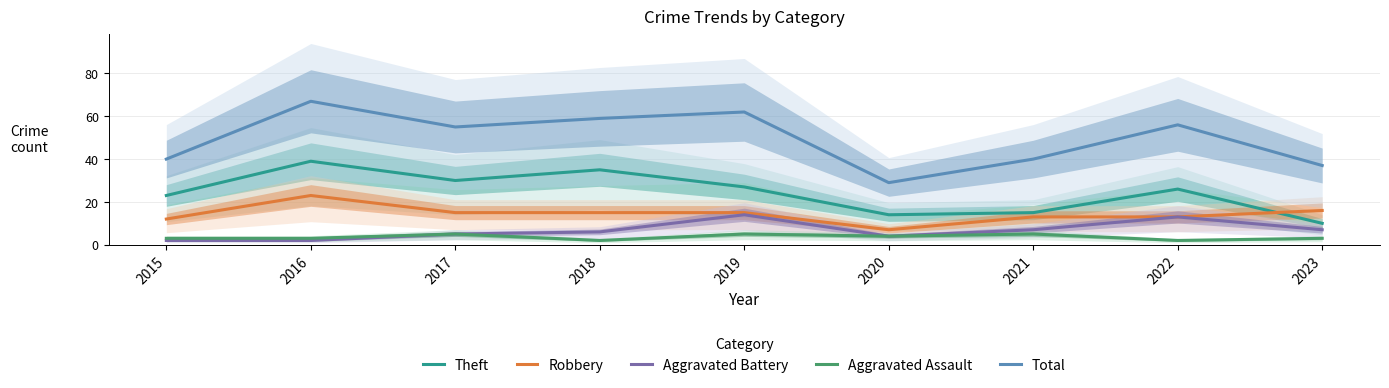

Is it true that Robbery equals 20 at 2018?

False